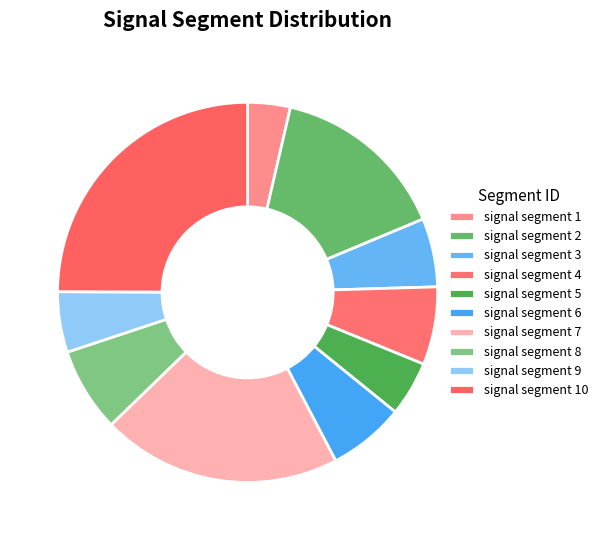

What percentage is the signal segment 3 slice, to the nearest percent?

6%